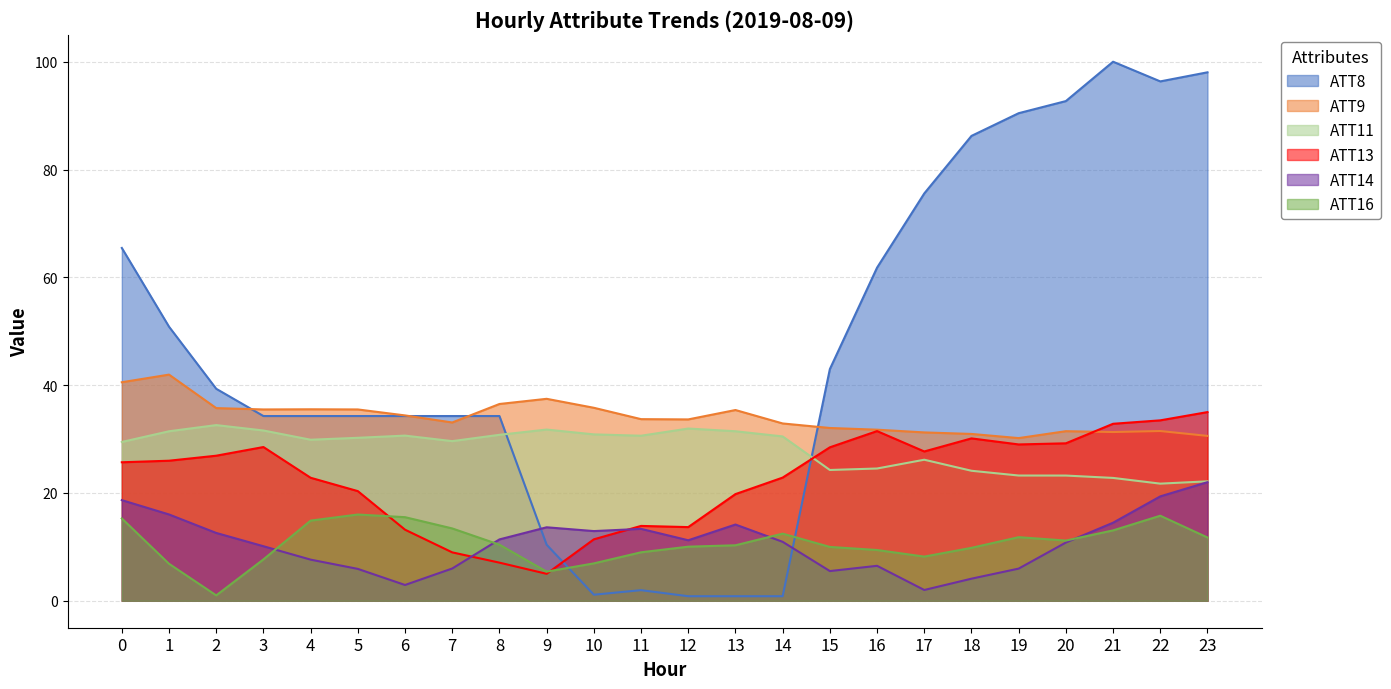

What are all the series names shown in the legend?

ATT8, ATT9, ATT11, ATT13, ATT14, ATT16